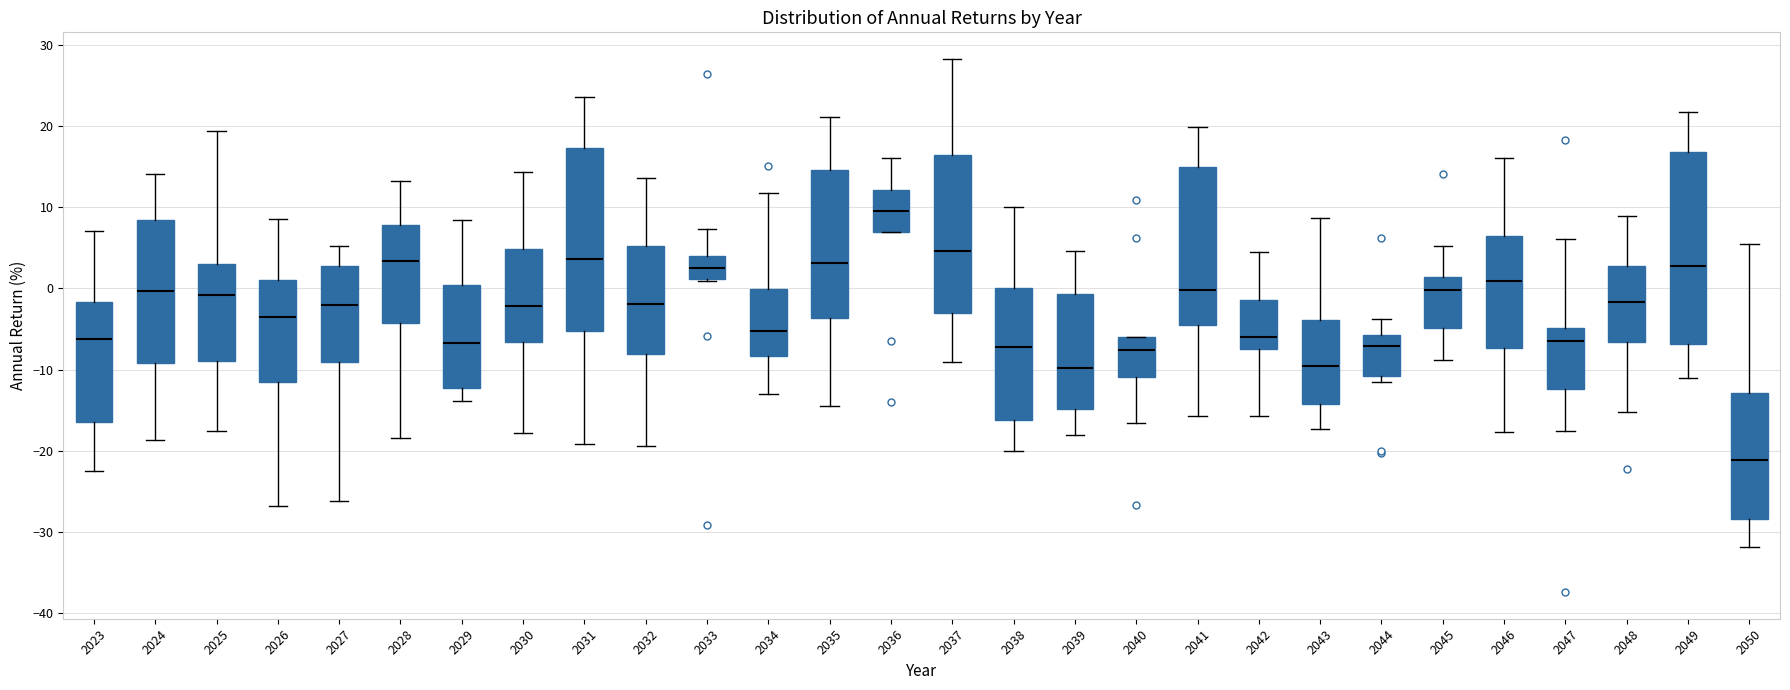

Reading left to right, read every box against the y-axis: the position of its median line, the range the box covers, and the ends of its whiskers. The values are not printed on the chart, so give them approximately, as read against the axis.

2023: median -6, box -16 to -2, whiskers -22 to 7
2024: median 0, box -9 to 8, whiskers -19 to 14
2025: median -1, box -9 to 3, whiskers -18 to 19
2026: median -4, box -11 to 1, whiskers -27 to 9
2027: median -2, box -9 to 3, whiskers -26 to 5
2028: median 3, box -4 to 8, whiskers -18 to 13
2029: median -7, box -12 to 0, whiskers -14 to 8
2030: median -2, box -7 to 5, whiskers -18 to 14
2031: median 4, box -5 to 17, whiskers -19 to 24
2032: median -2, box -8 to 5, whiskers -19 to 14
2033: median 3, box 1 to 4, whiskers 1 to 7
2034: median -5, box -8 to 0, whiskers -13 to 12
2035: median 3, box -4 to 15, whiskers -14 to 21
2036: median 10, box 7 to 12, whiskers 7 to 16
2037: median 5, box -3 to 16, whiskers -9 to 28
2038: median -7, box -16 to 0, whiskers -20 to 10
2039: median -10, box -15 to -1, whiskers -18 to 5
2040: median -8, box -11 to -6, whiskers -17 to -6
2041: median 0, box -5 to 15, whiskers -16 to 20
2042: median -6, box -7 to -1, whiskers -16 to 4
2043: median -9, box -14 to -4, whiskers -17 to 9
2044: median -7, box -11 to -6, whiskers -12 to -4
2045: median 0, box -5 to 1, whiskers -9 to 5
2046: median 1, box -7 to 6, whiskers -18 to 16
2047: median -6, box -12 to -5, whiskers -18 to 6
2048: median -2, box -7 to 3, whiskers -15 to 9
2049: median 3, box -7 to 17, whiskers -11 to 22
2050: median -21, box -28 to -13, whiskers -32 to 6